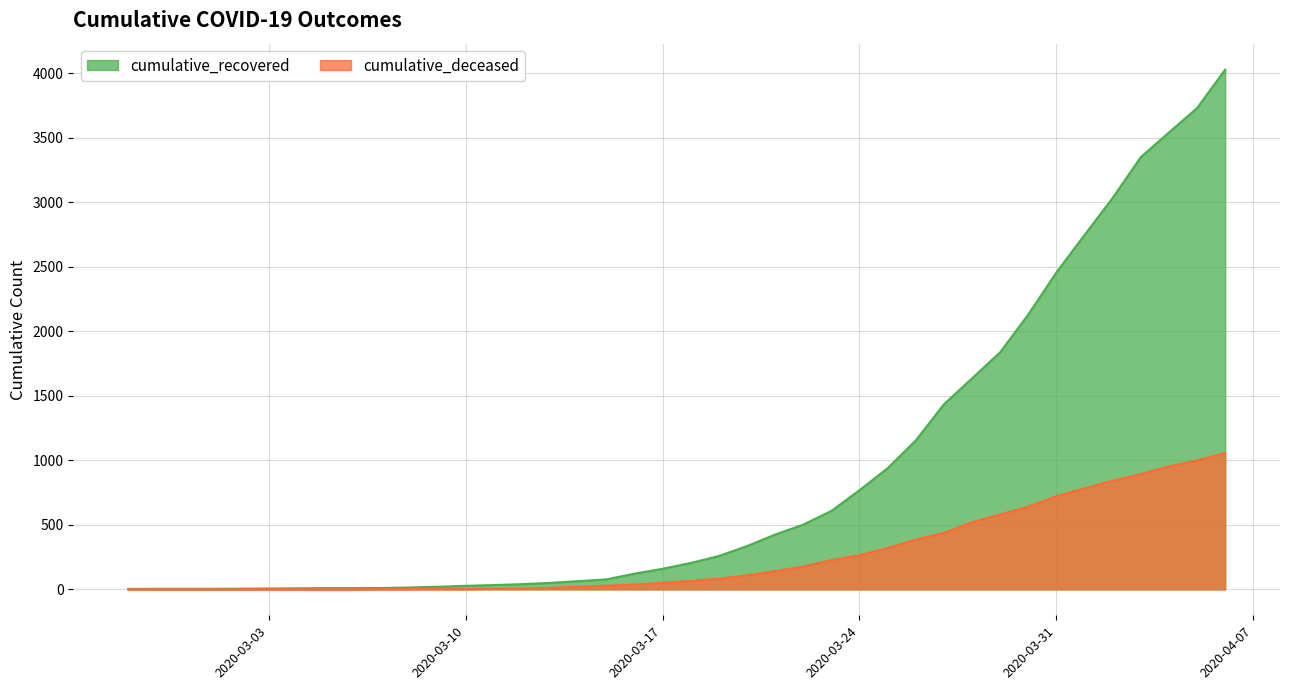

Which series has the largest total across all categories?

cumulative_recovered